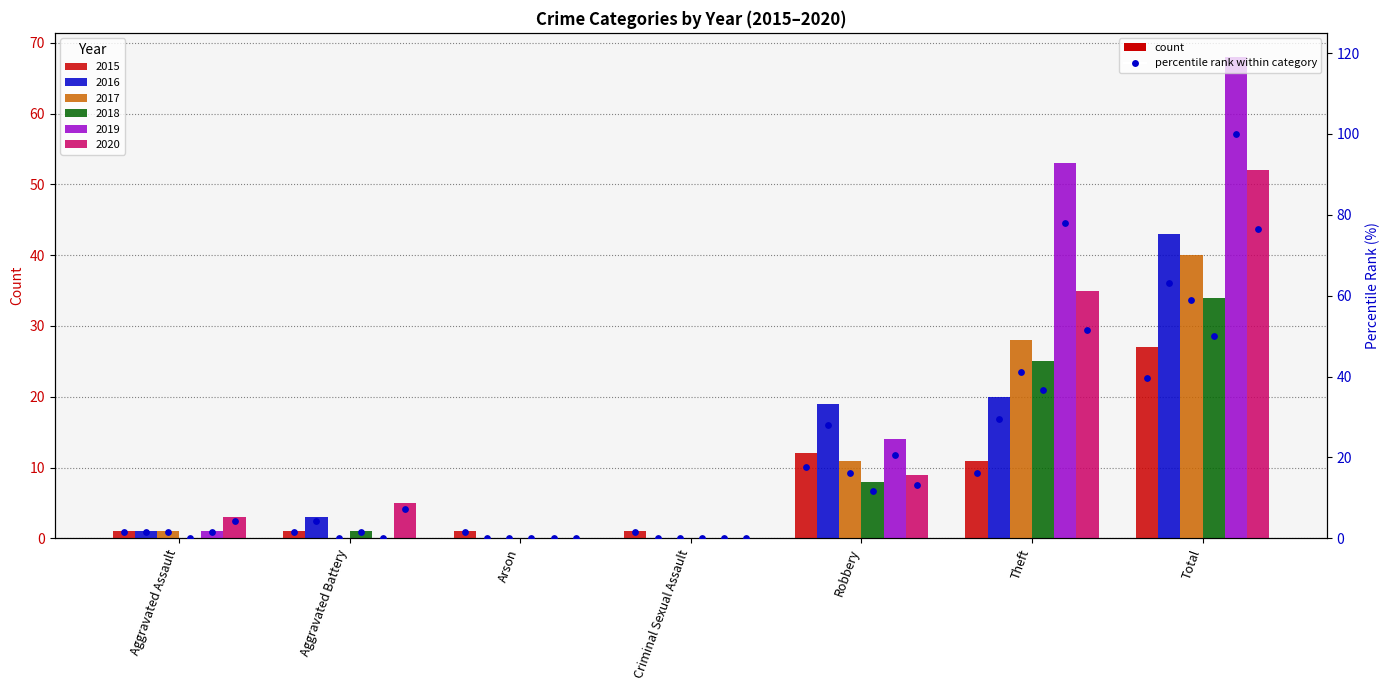

What is the total value across all series at Aggravated Battery?

10